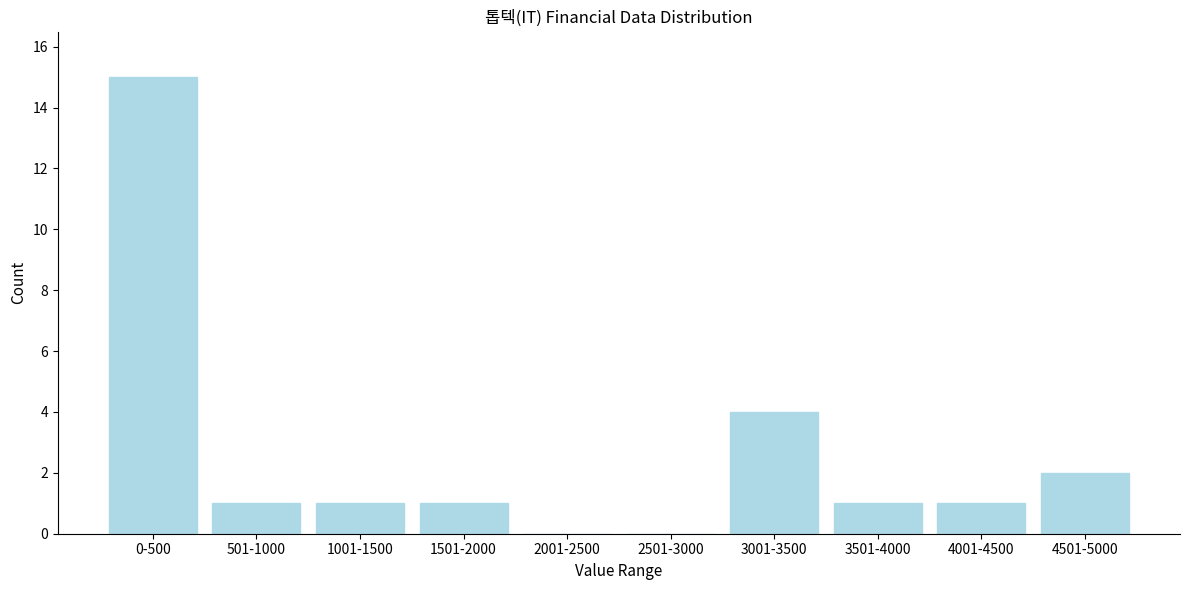

Reading left to right, extract all data points from this chart.

0-500=15	501-1000=1	1001-1500=1	1501-2000=1	2001-2500=0	2501-3000=0	3001-3500=4	3501-4000=1	4001-4500=1	4501-5000=2